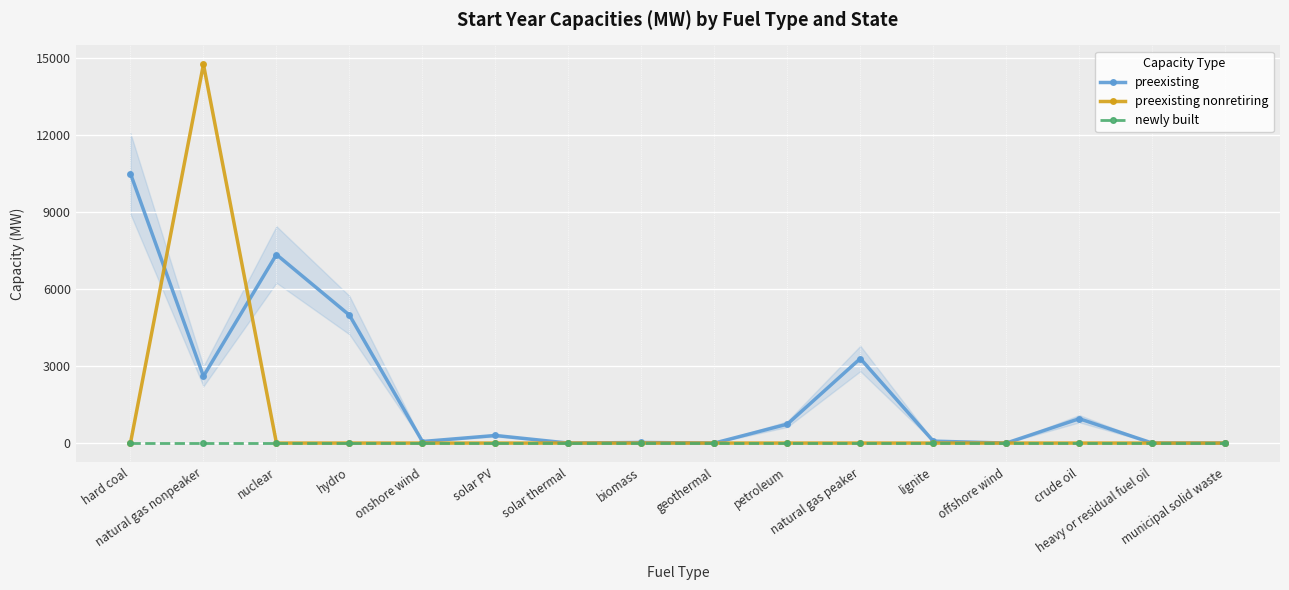

Rank the series by their maximum value, from lowest to highest.

newly built, preexisting, preexisting nonretiring